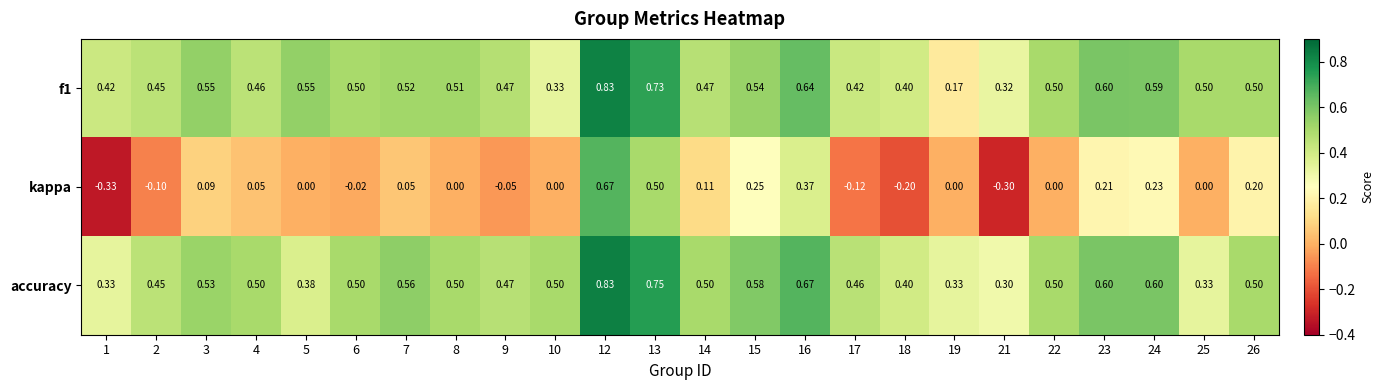

Which series has the largest total across all categories?

accuracy